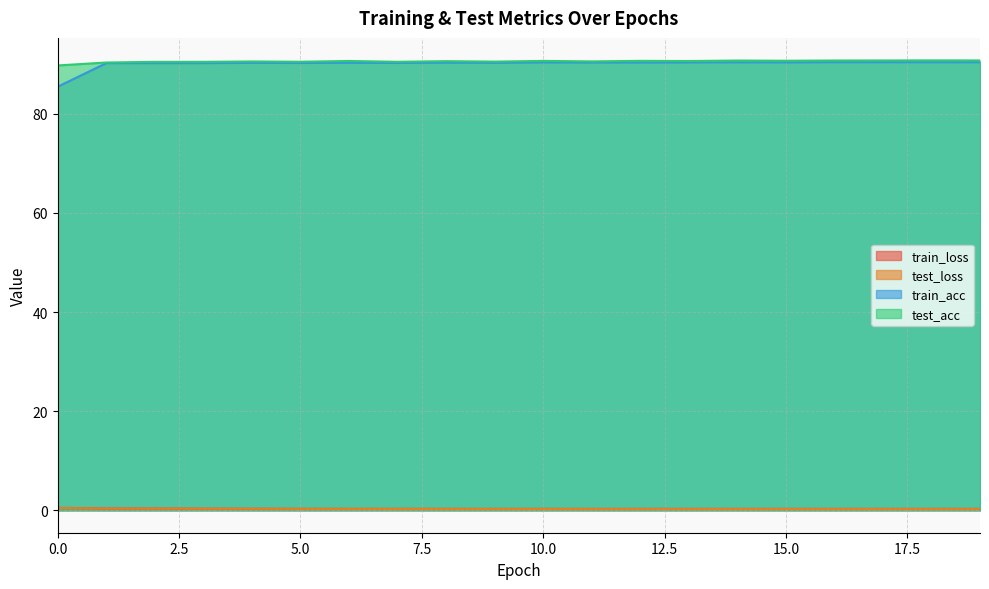

True or false: train_acc and test_acc intersect in this chart.

False